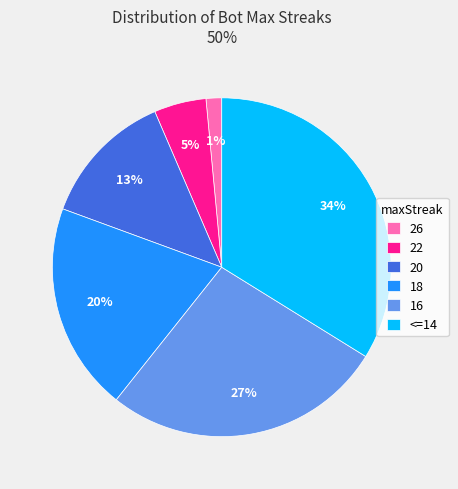

To the nearest percent, what is the average slice percentage?

17%